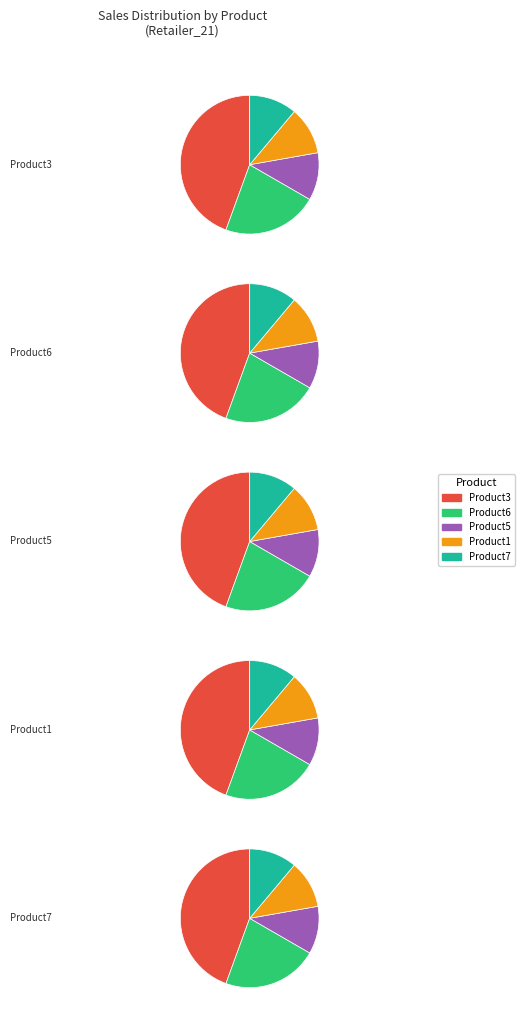

Does Product6 represent more than half of the total?

No